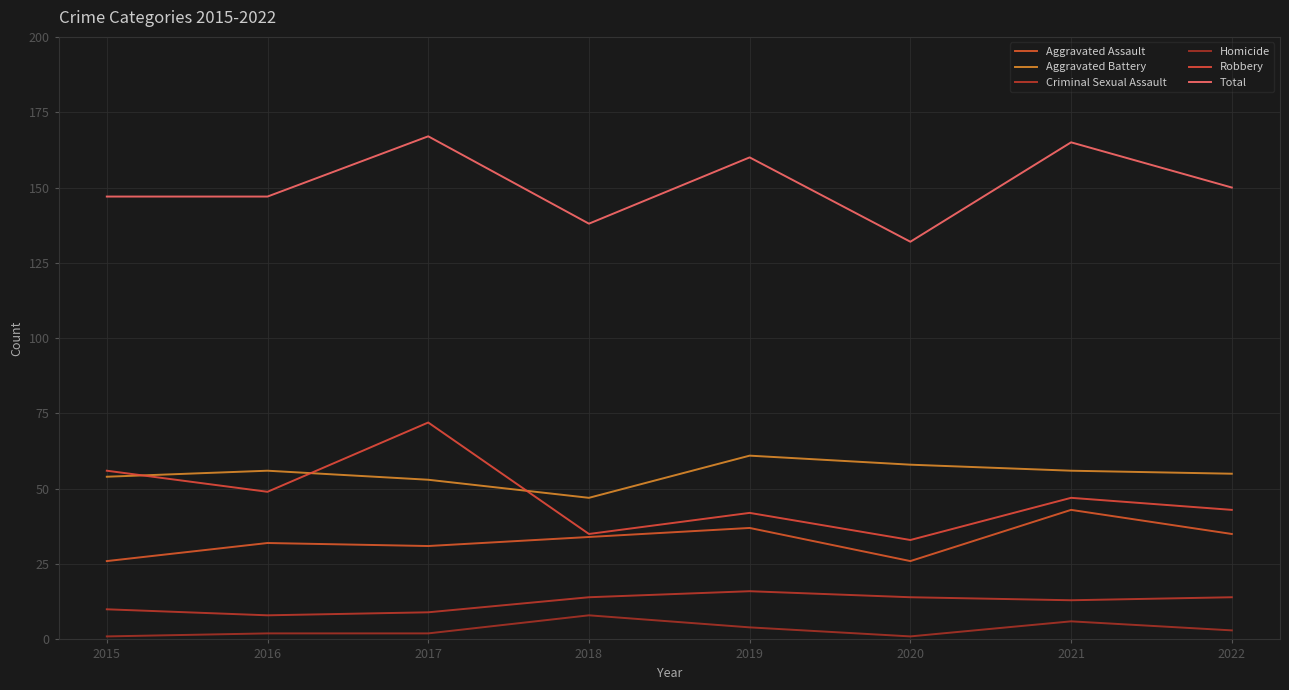

The Aggravated Assault series shows 37 at 2019. True or false?

True